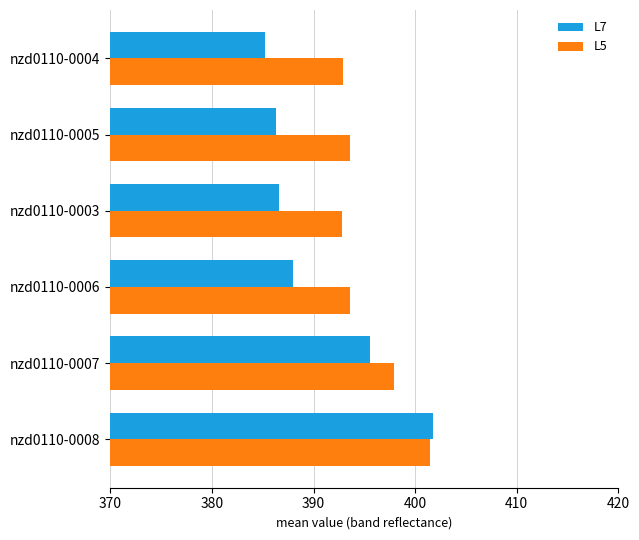

What are all the series names shown in the legend?

L7, L5